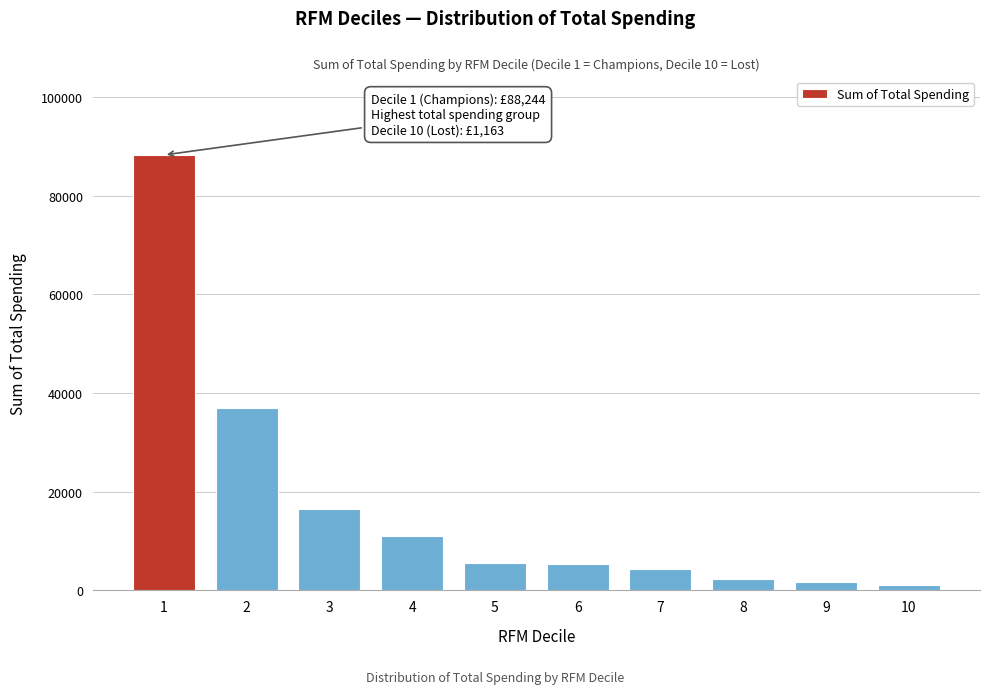

What is the difference between the maximum and minimum values?

87081.8